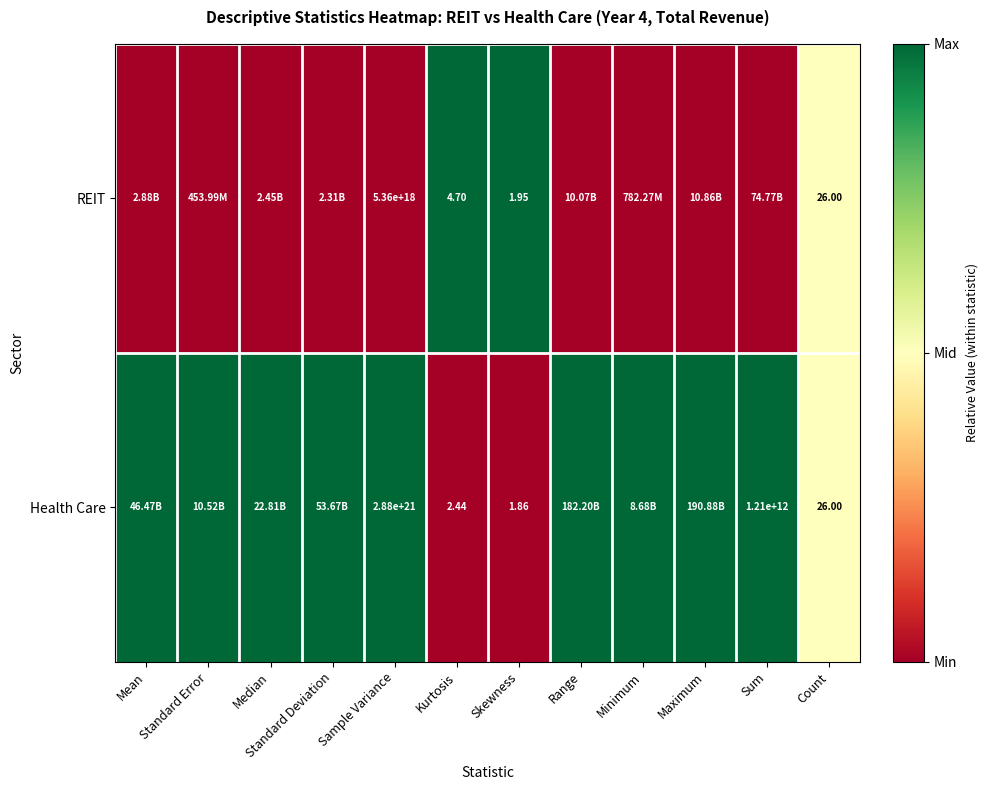

Between Sample Variance and Kurtosis, which series saw the biggest shift?

Health Care